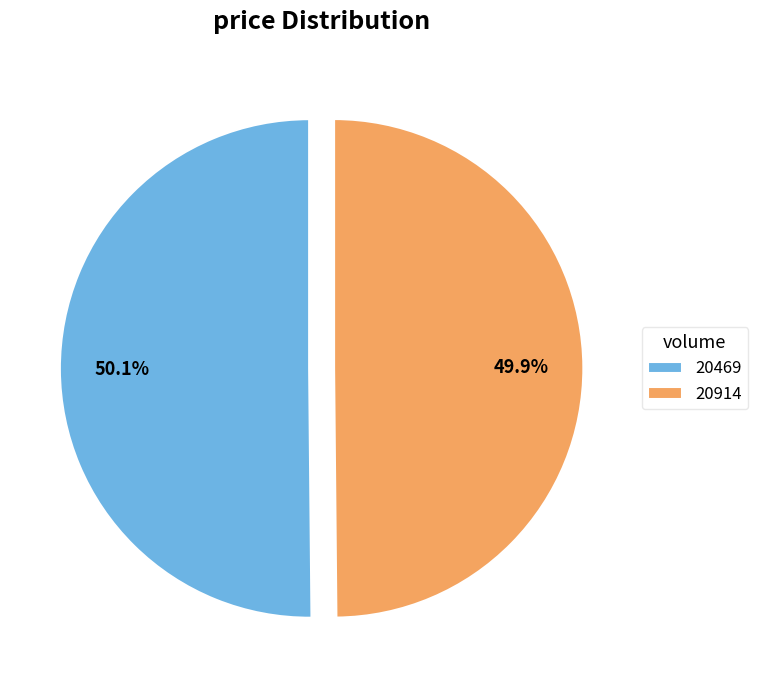

What is the ratio of the value at 20914 to the value at 20469?

1.0